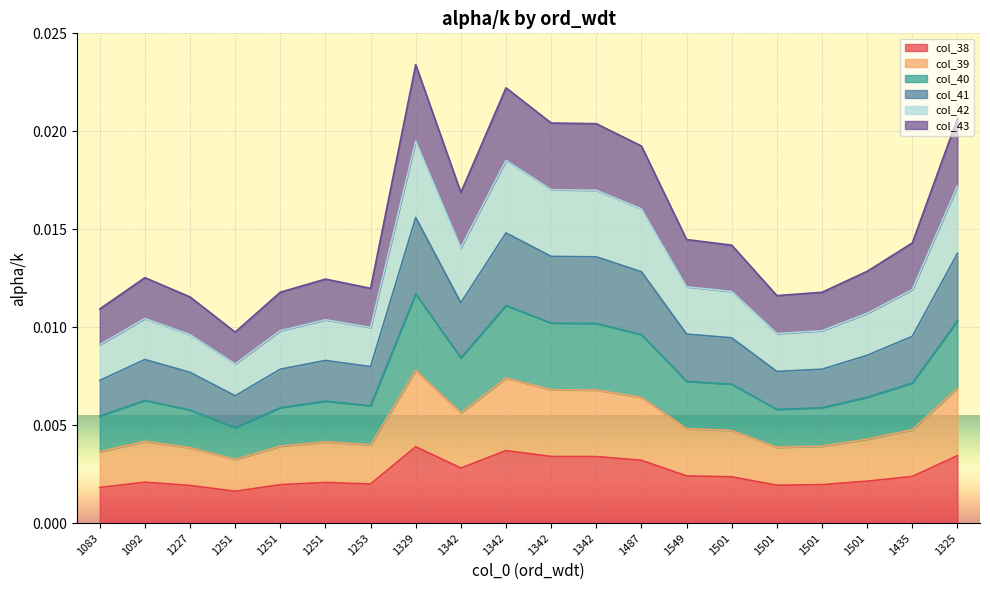

Between 1092 and 1253, which series saw the biggest shift?

col_43